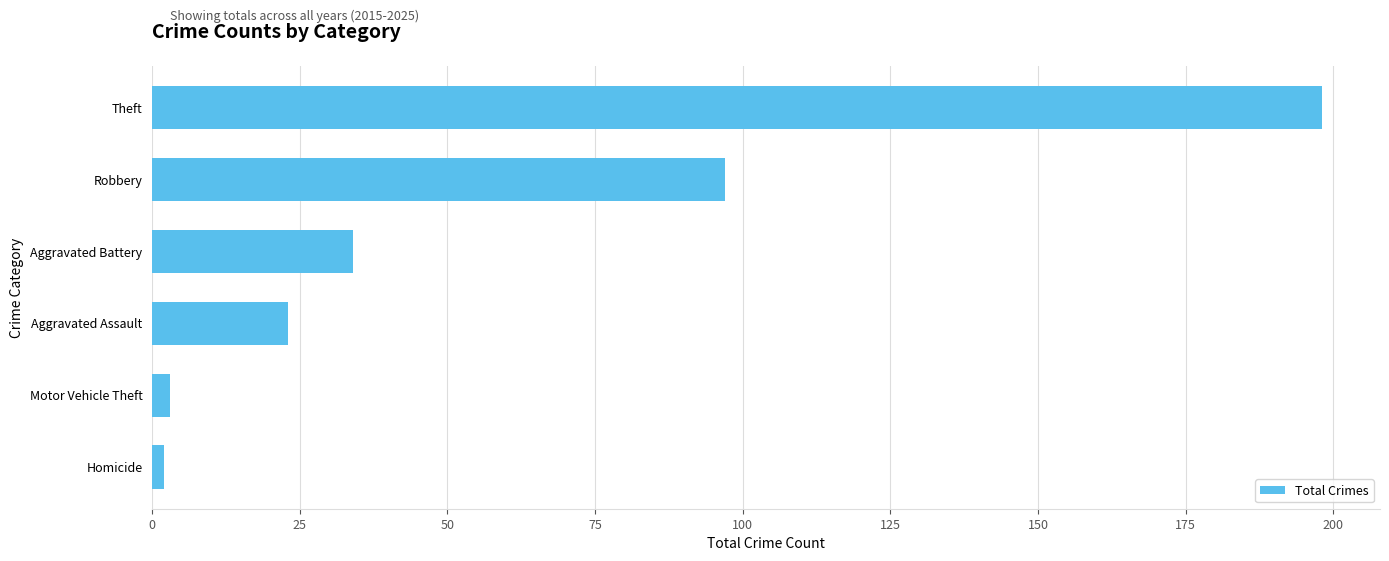

What is the difference between the second highest and second lowest values?

94